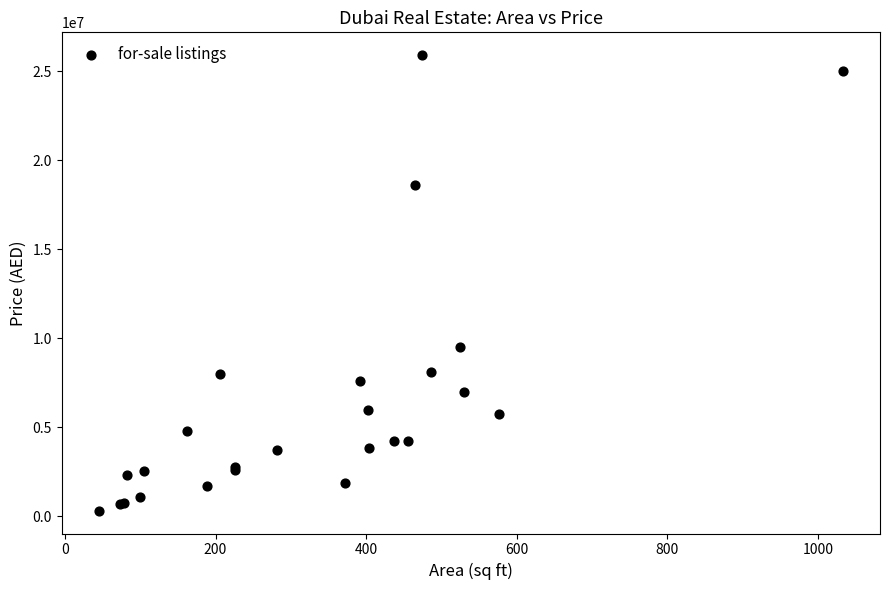

What Y value in the scatter plot is closest to 13110000?

9500000